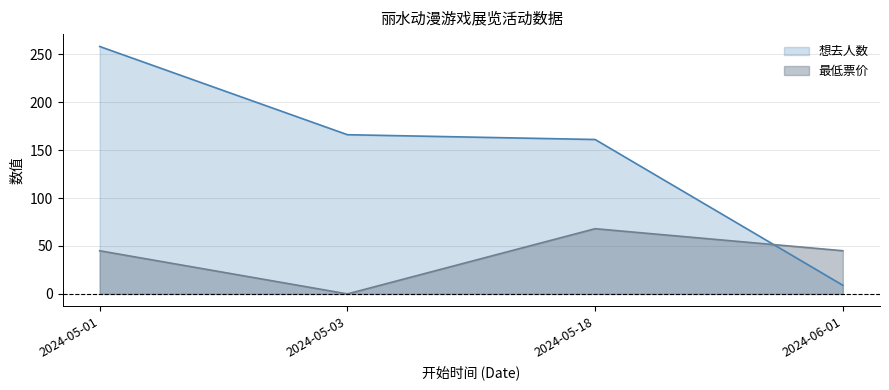

Which series has the largest total across all categories?

想去人数